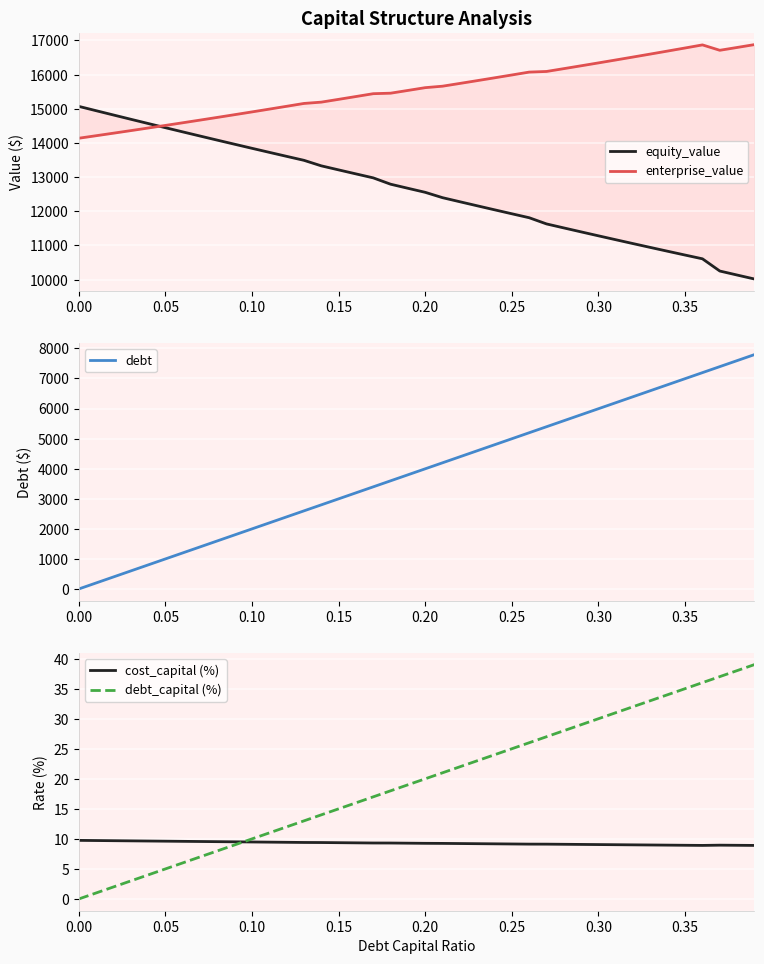

How many lines are shown in the chart?

5